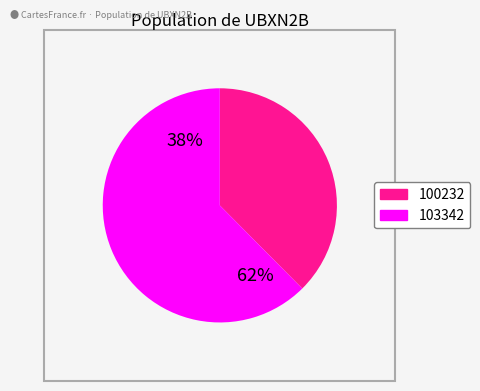

True or false: 258135 accounts for 1% of the total.

False